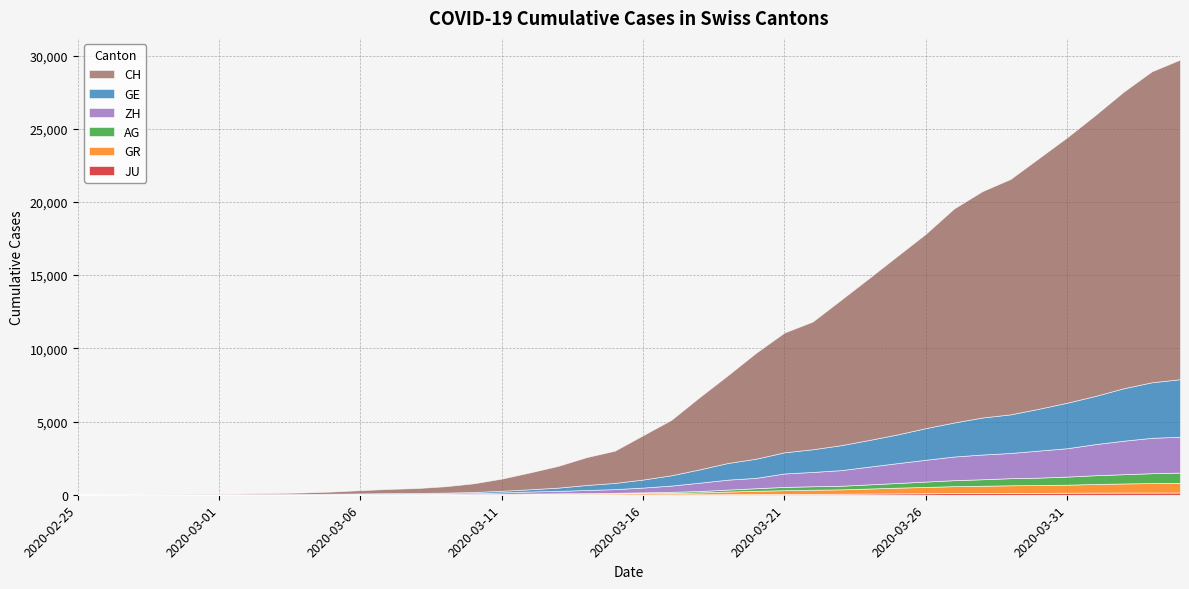

At how many categories does at least one series exceed 16746?

6